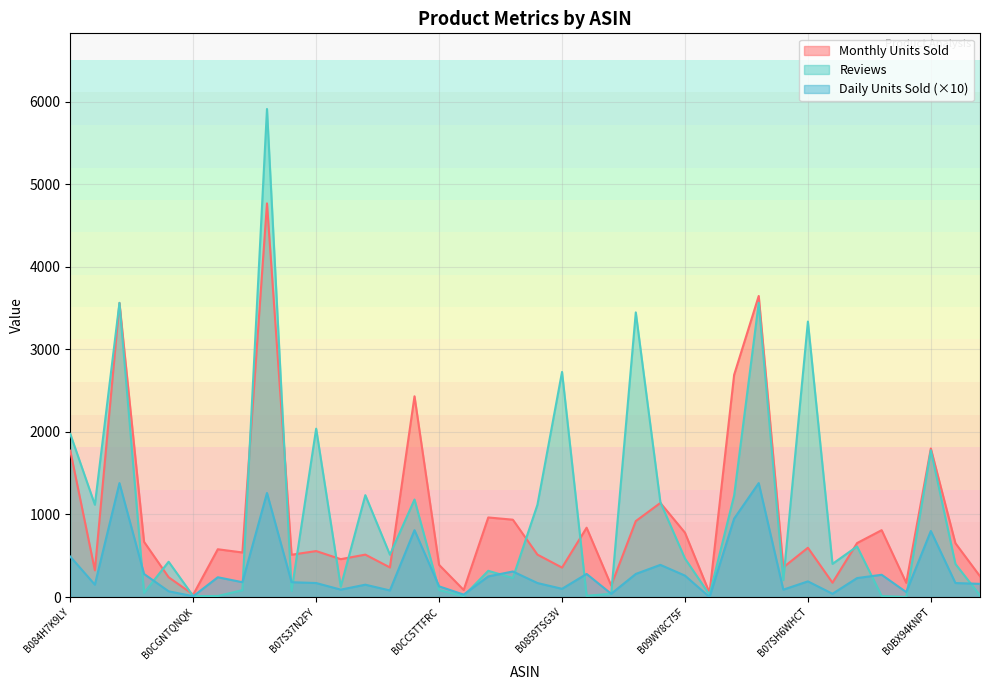

What is the sum of the Monthly Units Sold values at B0CNGMLPNJ and B0BTZ3QH15?

1269